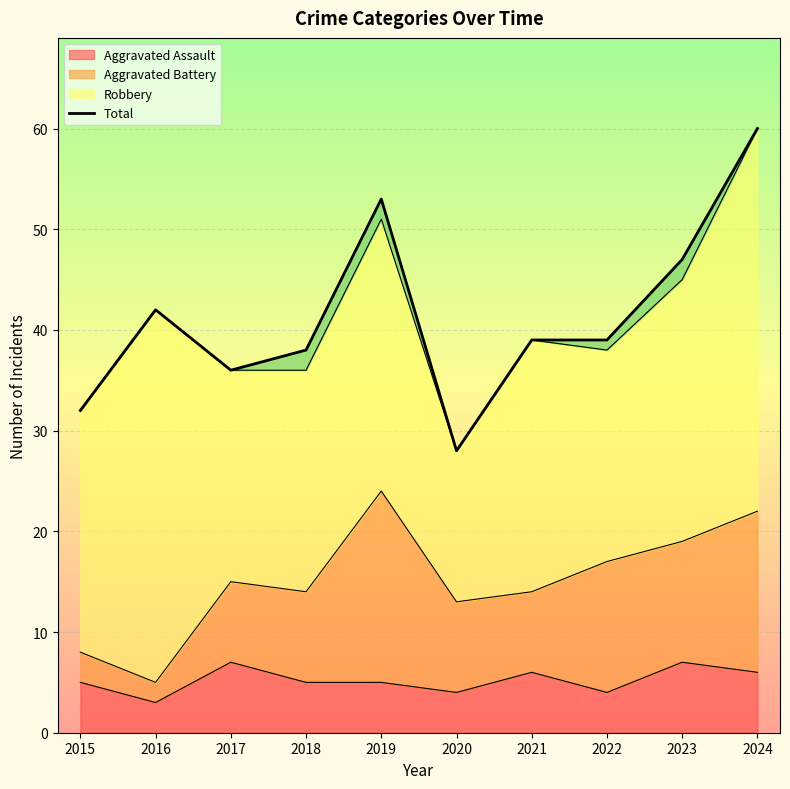

Reading left to right, what are all the values shown in this chart?

32	42	36	38	53	28	39	39	47	60